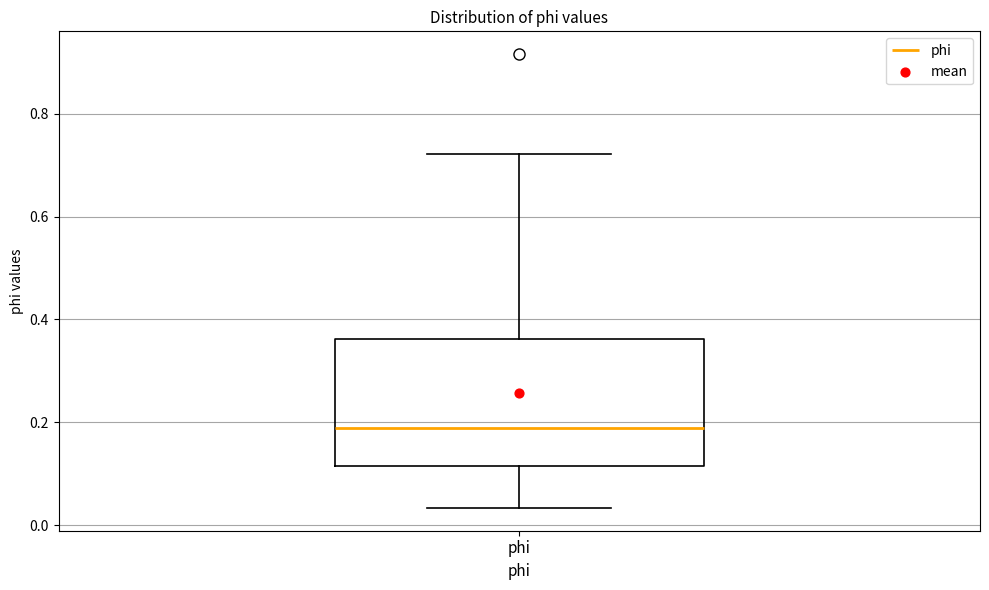

Transcribe this box plot: give where the median line is, the range the box spans, and where the two whiskers end, as read against the y-axis. The values are not printed on the chart, so give them approximately, as read against the axis.

median 0.18, box 0.12 to 0.36, whiskers 0.04 to 0.72